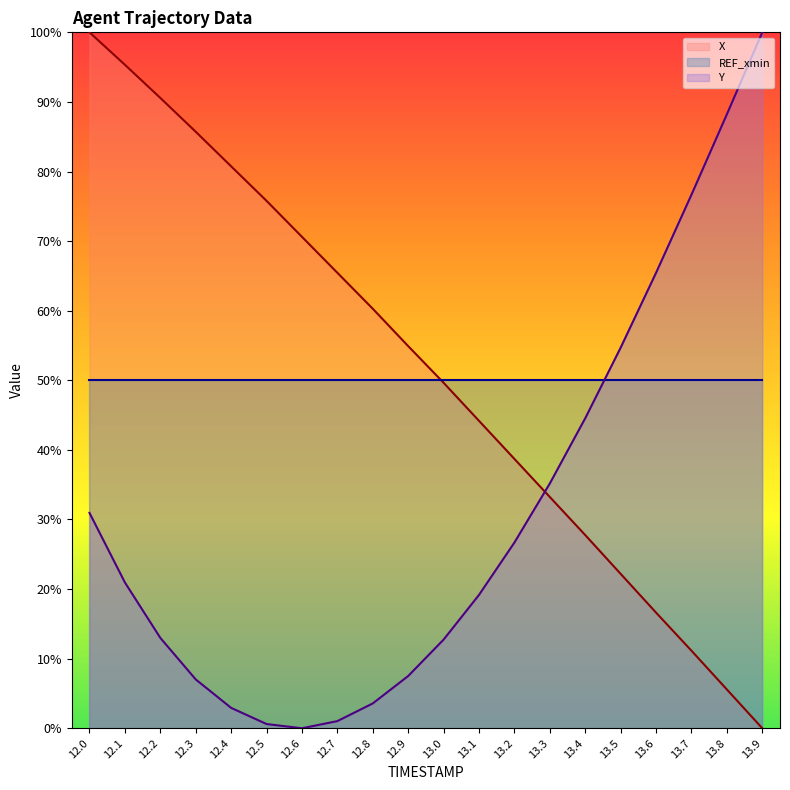

Reading left to right, list all the values displayed in this chart.

X: 100.0	95.3	90.6	85.7	80.7	75.8	70.6	65.5	60.3	54.9	49.6	44.2	38.7	33.2	27.8	22.2	16.6	11.1	5.6	0.0
Y: 30.9	21.0	13.0	7.0	2.9	0.6	0.0	1.0	3.6	7.5	12.7	19.2	26.7	35.2	44.5	54.7	65.4	76.7	88.2	100.0